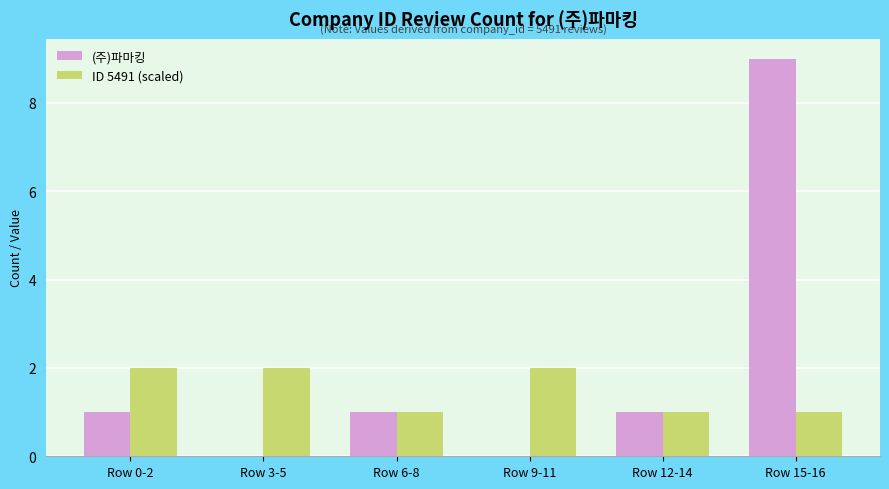

The ID 5491 (scaled) series shows 1 at Row 12-14. True or false?

True